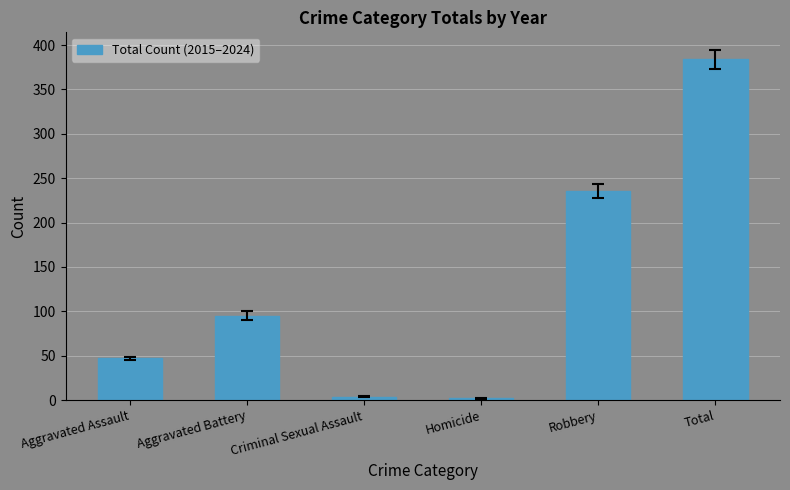

Reading left to right, list all the values displayed in this chart.

Aggravated Assault=47	Aggravated Battery=95	Criminal Sexual Assault=4	Homicide=2	Robbery=236	Total=384